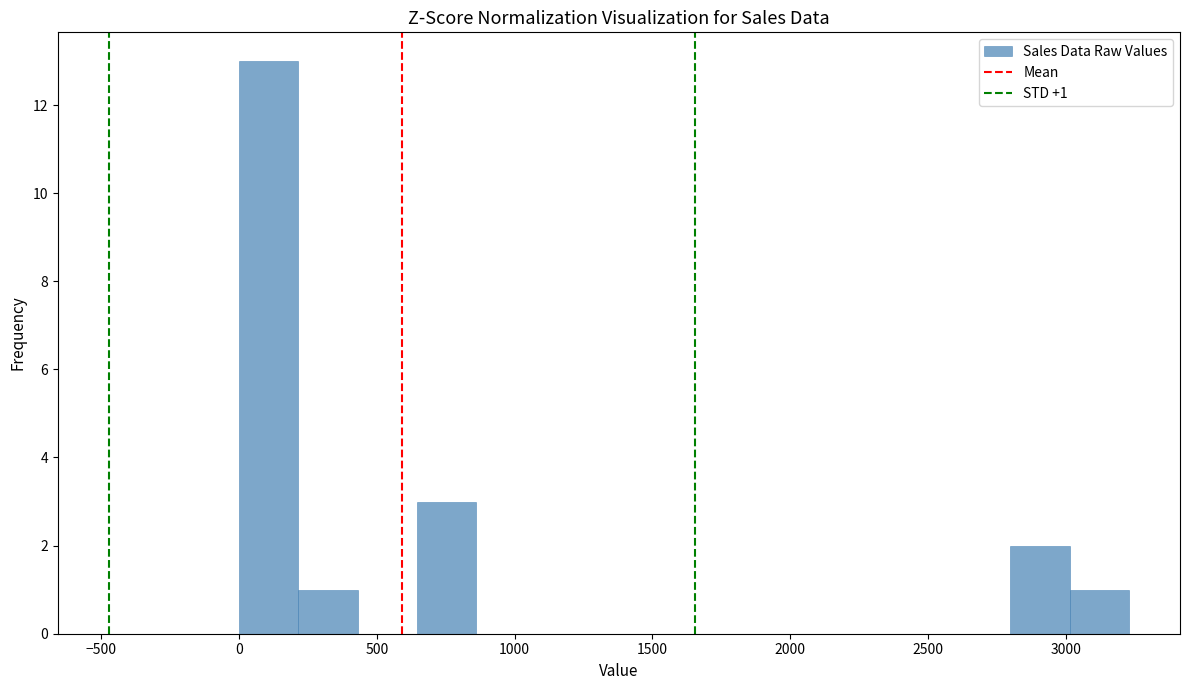

Over which range of the x-axis is the bar tallest?

0 to 200